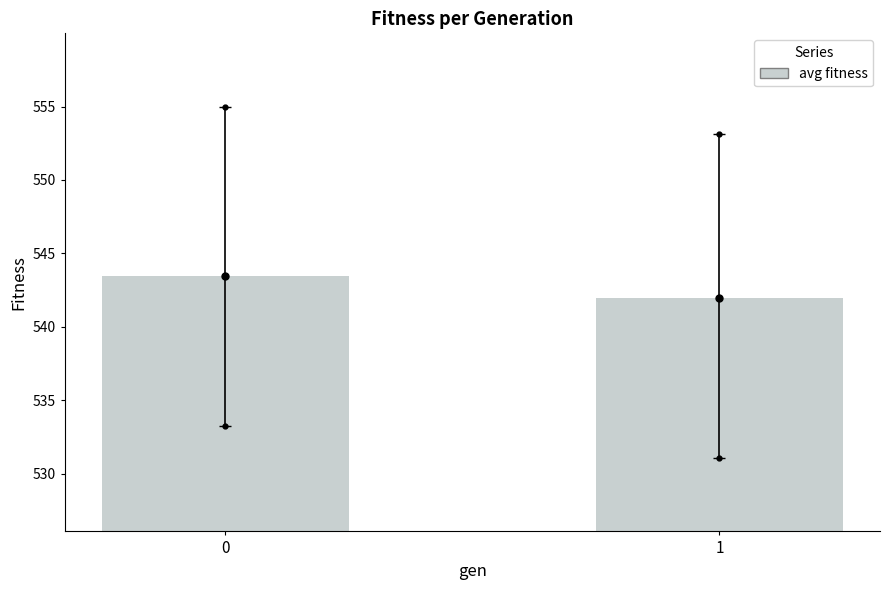

Reading left to right, what are all the values shown in this chart?

543.5	542.0